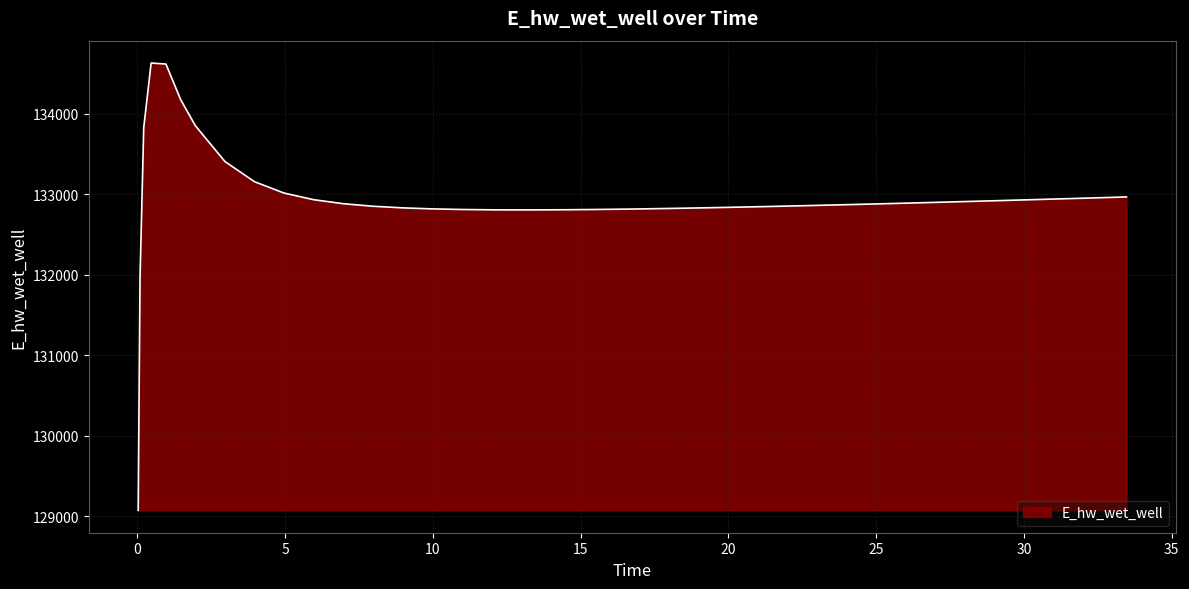

What is the greatest value displayed?

134629.6